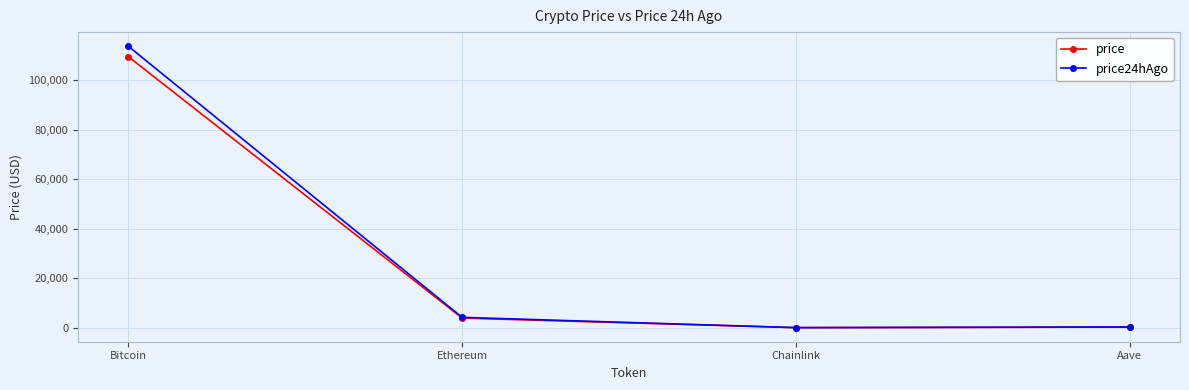

True or false: price24hAgo has a value of 113718.0 at Bitcoin.

True